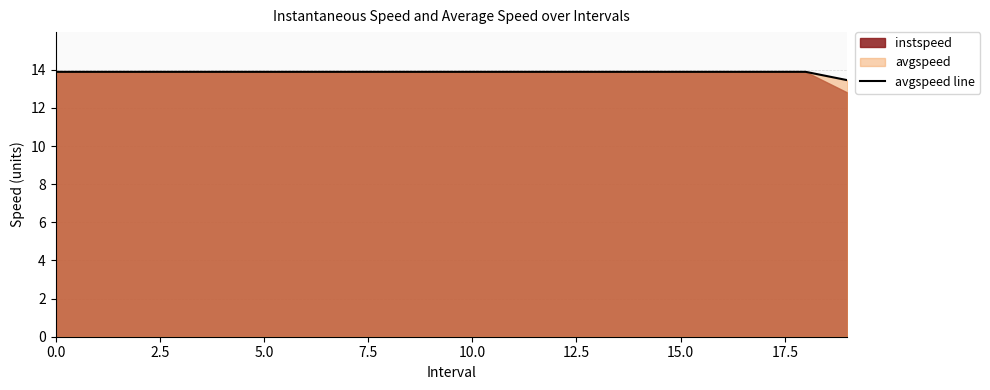

Reading left to right, extract all data points from this chart.

13.9	13.9	13.9	13.9	13.9	13.9	13.9	13.9	13.9	13.9	13.9	13.9	13.9	13.9	13.9	13.9	13.9	13.9	13.9	13.5